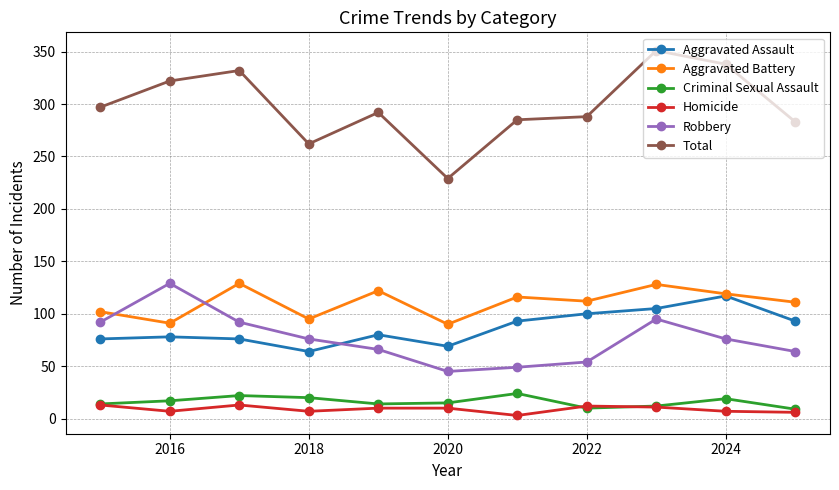

Does the chart display data point markers on the line(s)?

Yes